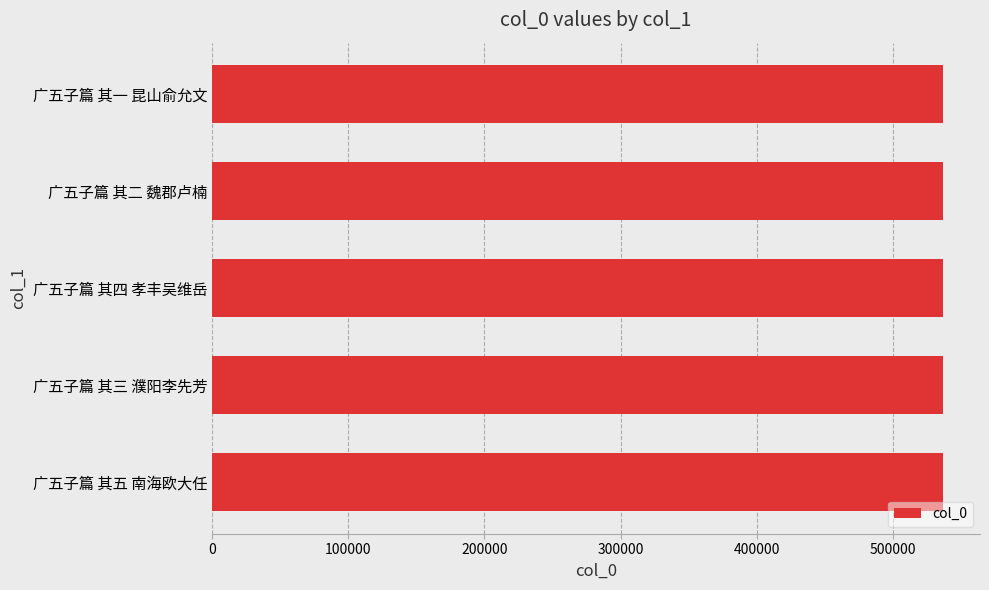

Read the value at 广五子篇 其三 濮阳李先芳.

536748